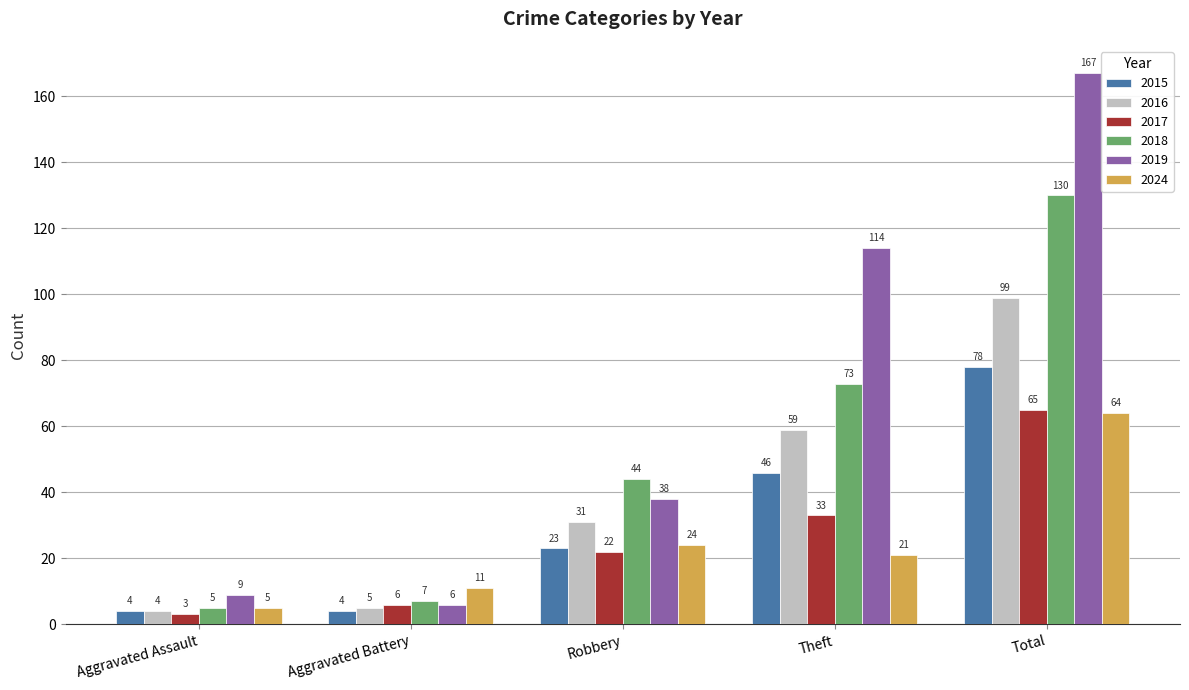

At which label does 2024 reach its minimum?

Aggravated Assault